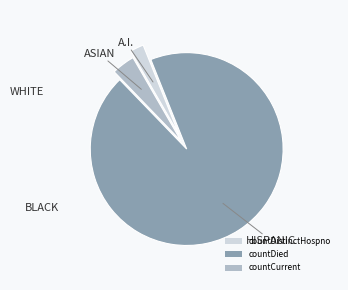

How many segments does this pie chart have?

3